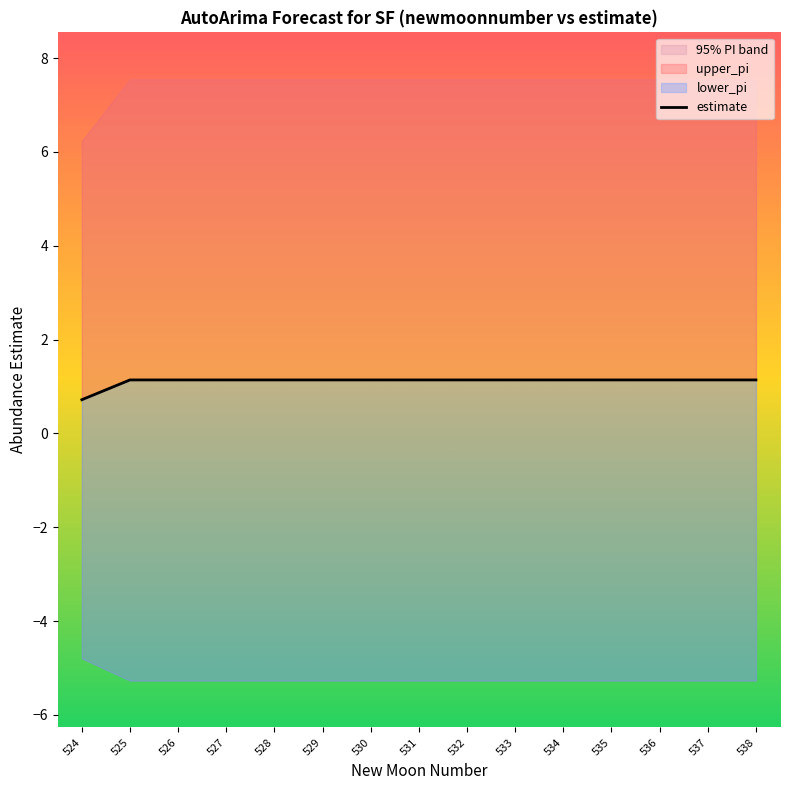

Reading left to right, list all the values displayed in this chart.

0.7	1.1	1.1	1.1	1.1	1.1	1.1	1.1	1.1	1.1	1.1	1.1	1.1	1.1	1.1